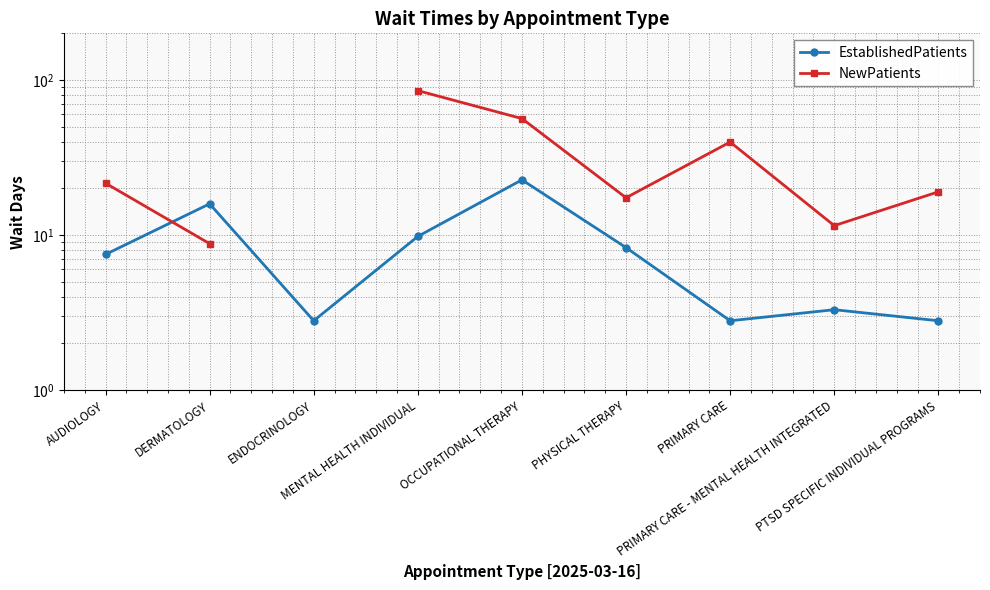

What is the label of the 6th point from the left?

PHYSICAL THERAPY